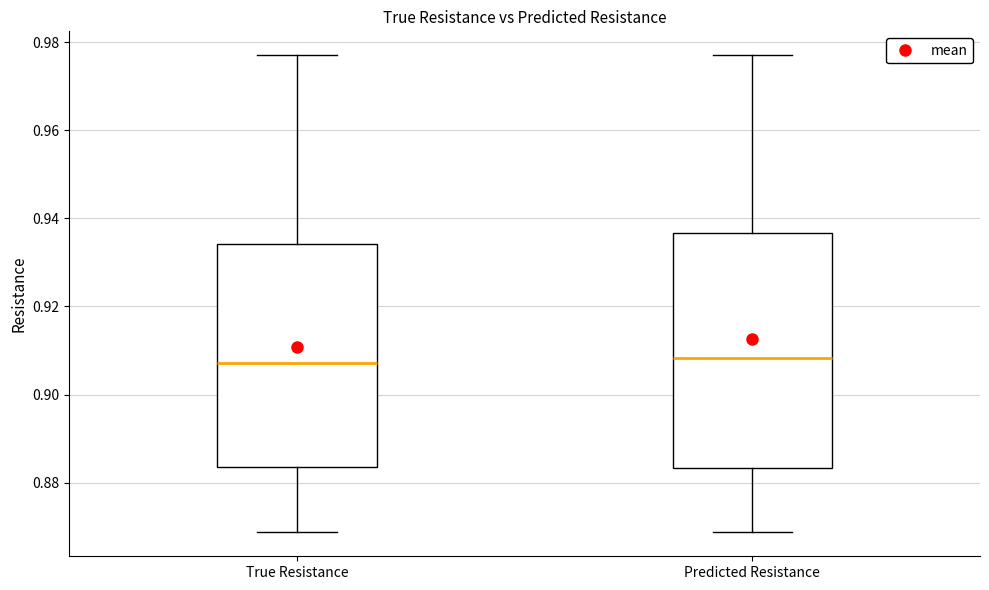

Reading left to right, transcribe this box plot: for each box, give where its median line is, the range the box spans, and where its two whiskers end, as read against the y-axis. The values are not printed on the chart, so give them approximately, as read against the axis.

True Resistance: median 0.908, box 0.884 to 0.934, whiskers 0.868 to 0.978
Predicted Resistance: median 0.908, box 0.884 to 0.936, whiskers 0.868 to 0.978